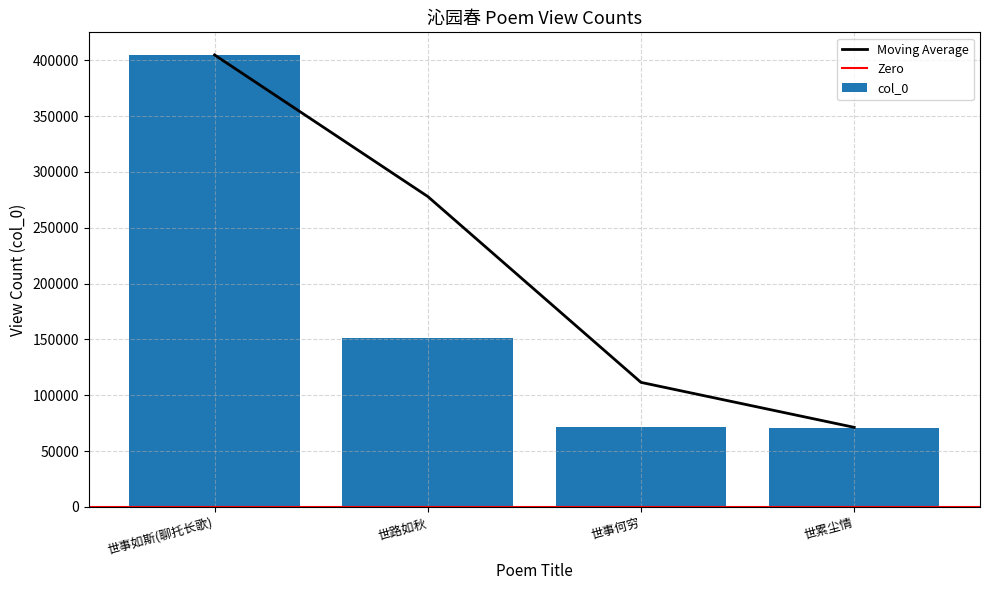

How many data points are less than 151234?

2